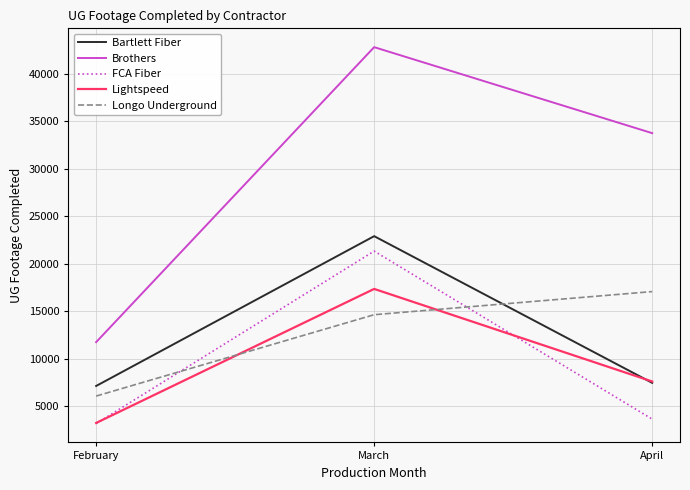

How many Lightspeed values are between 3226 and 17340?

3